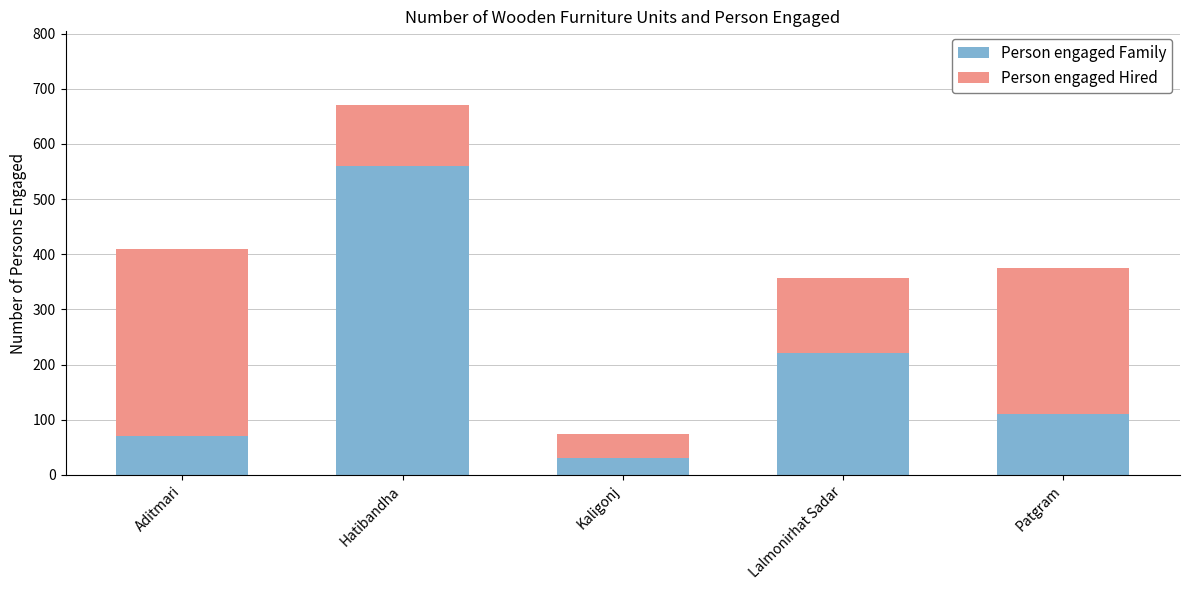

List the labels in order of Person engaged Family value, largest first.

Hatibandha, Lalmonirhat Sadar, Patgram, Aditmari, Kaligonj